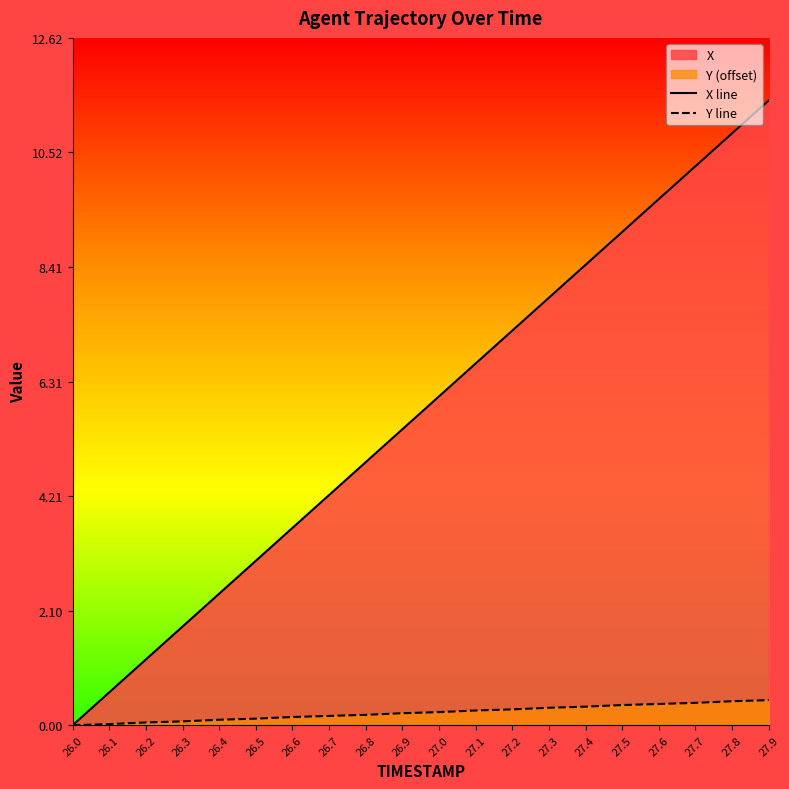

Reading left to right, list all the values displayed in this chart.

X line: 26.0=0.0	26.1=0.6	26.2=1.2	26.3=1.8	26.4=2.4	26.5=3.0	26.6=3.6	26.7=4.2	26.8=4.8	26.9=5.4	27.0=6.0	27.1=6.6	27.2=7.2	27.3=7.9	27.4=8.5	27.5=9.1	27.6=9.7	27.7=10.3	27.8=10.9	27.9=11.5
Y line: 26.0=0.0	26.1=0.0	26.2=0.1	26.3=0.1	26.4=0.1	26.5=0.1	26.6=0.2	26.7=0.2	26.8=0.2	26.9=0.2	27.0=0.2	27.1=0.3	27.2=0.3	27.3=0.3	27.4=0.3	27.5=0.4	27.6=0.4	27.7=0.4	27.8=0.4	27.9=0.5